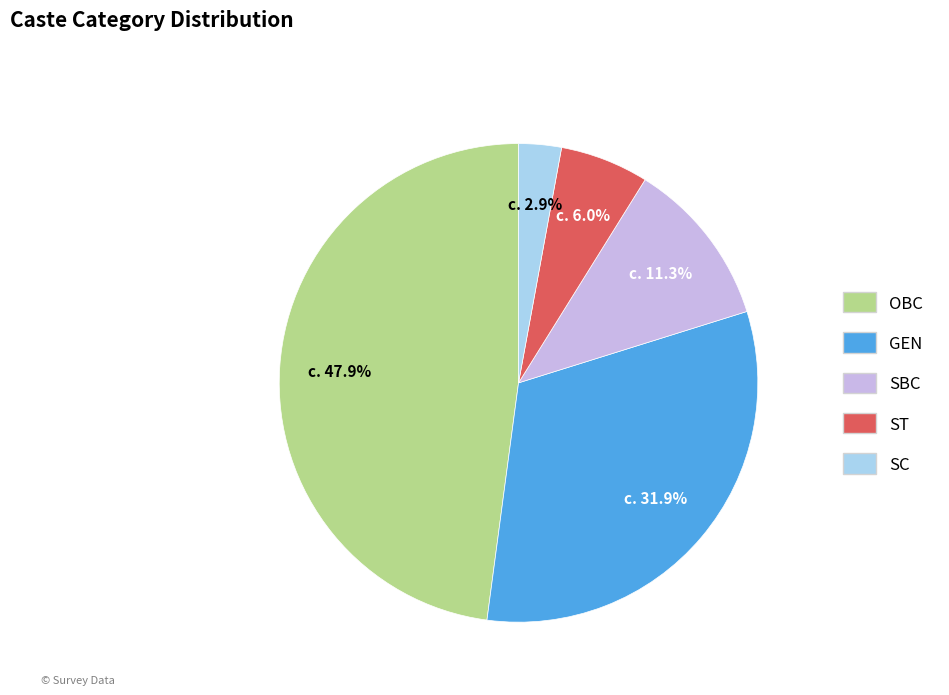

True or false: SC accounts for 11% of the total.

False